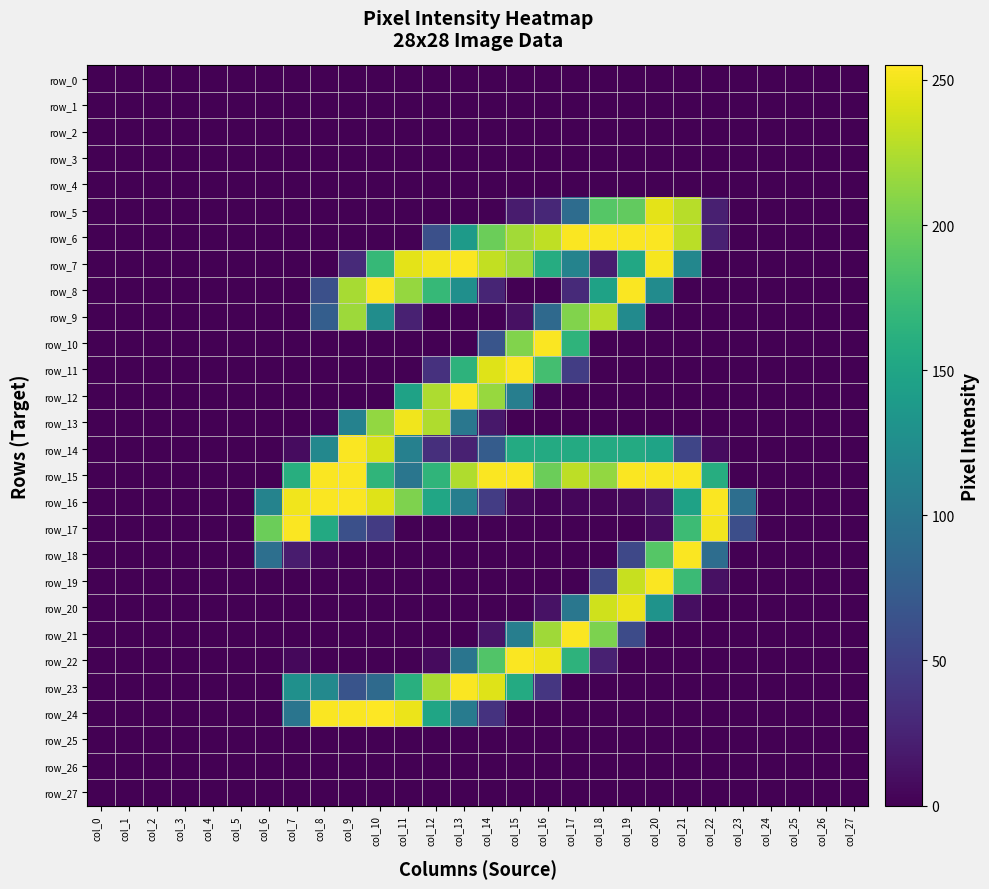

What is the difference between the highest and lowest values at col_14?

254